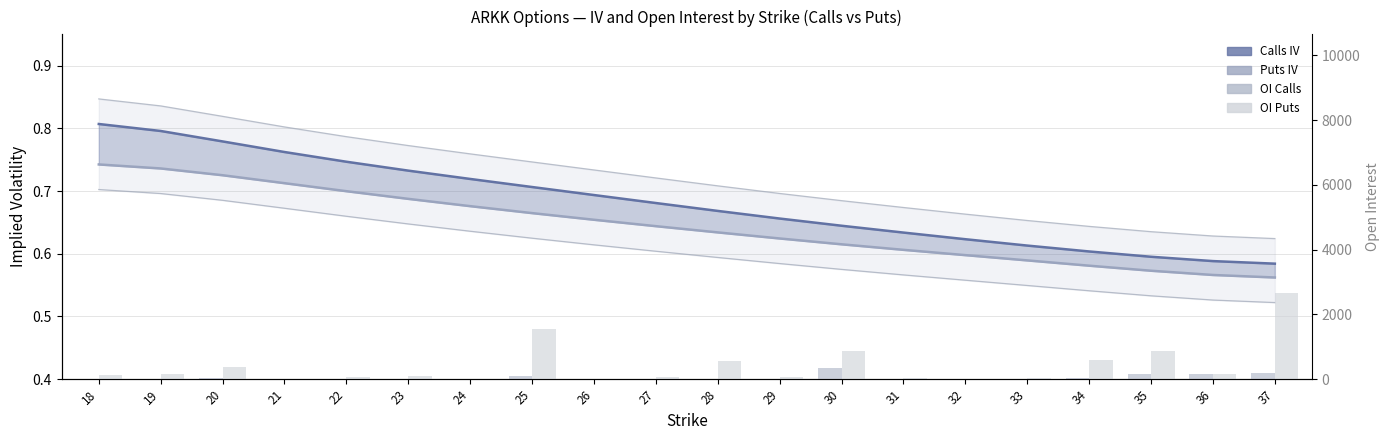

What is the difference between the highest and lowest values at 19?

156.0